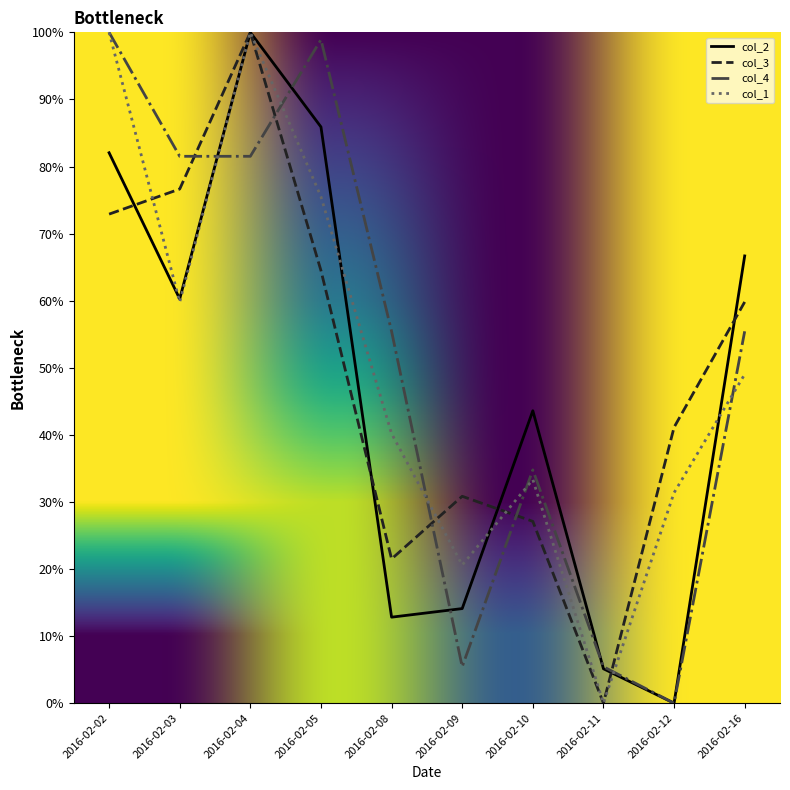

True or false: col_1 has a value of 100.0 at 2016-02-02.

True